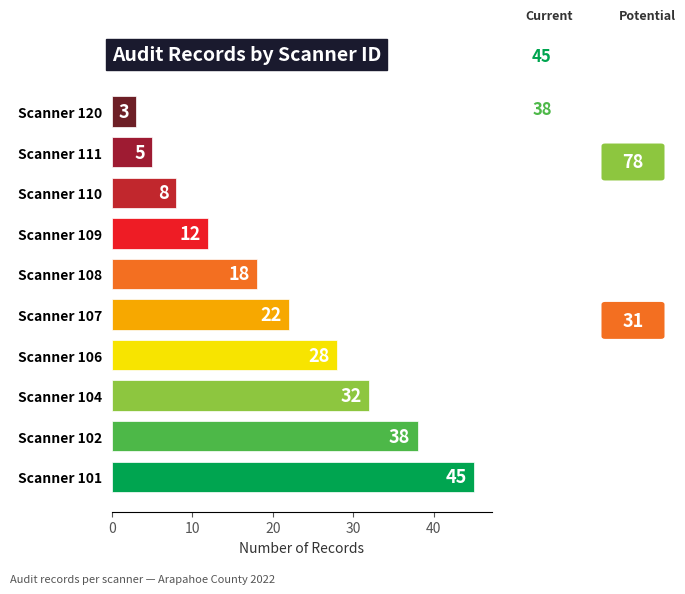

What is the difference between the maximum and minimum values?

42